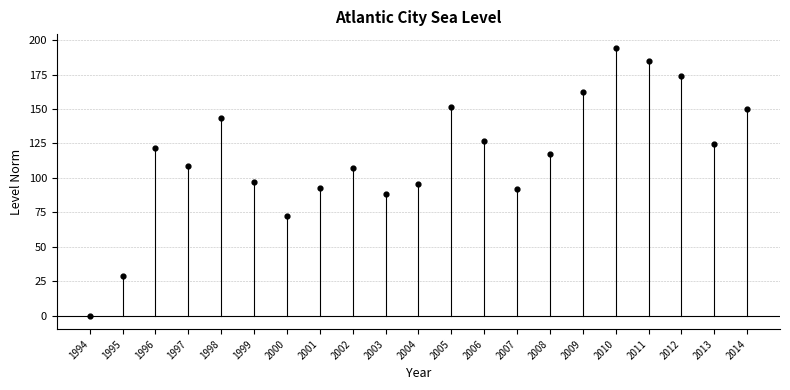

What is the range of X values (max minus min)?

20.0